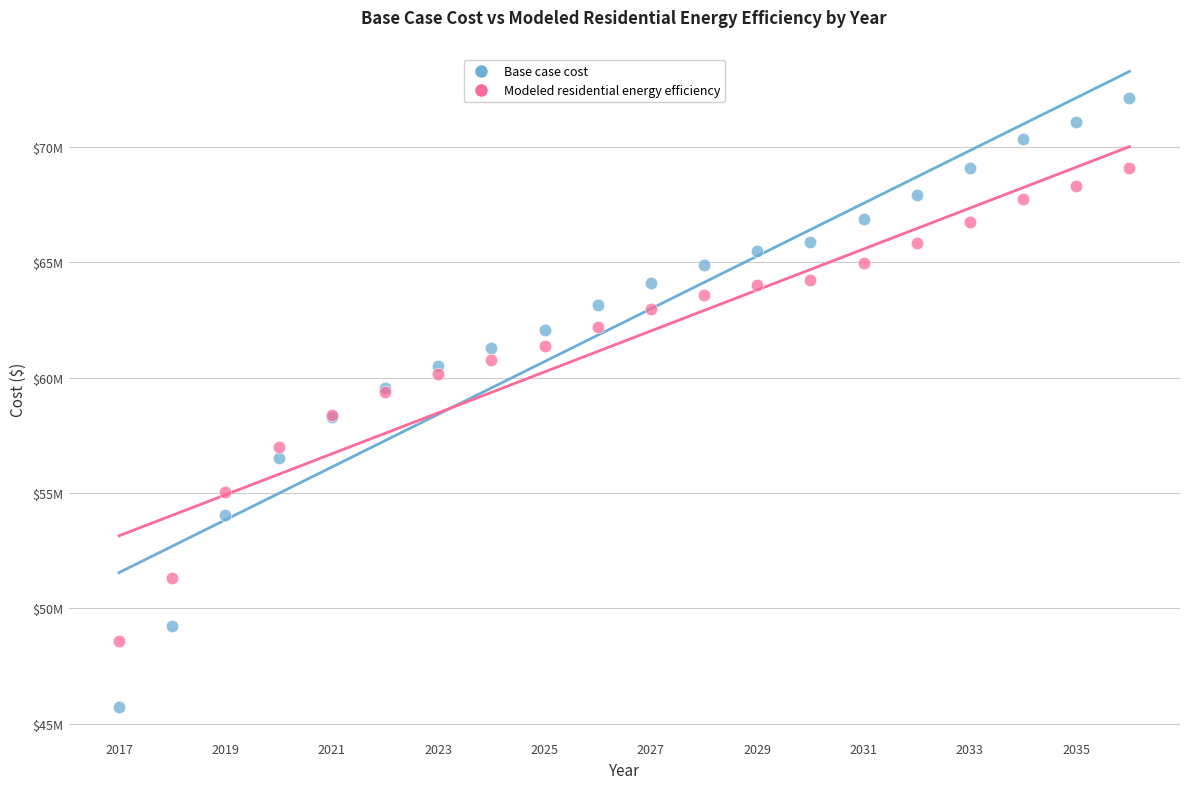

Which series has the widest spread of Y values?

Base case cost